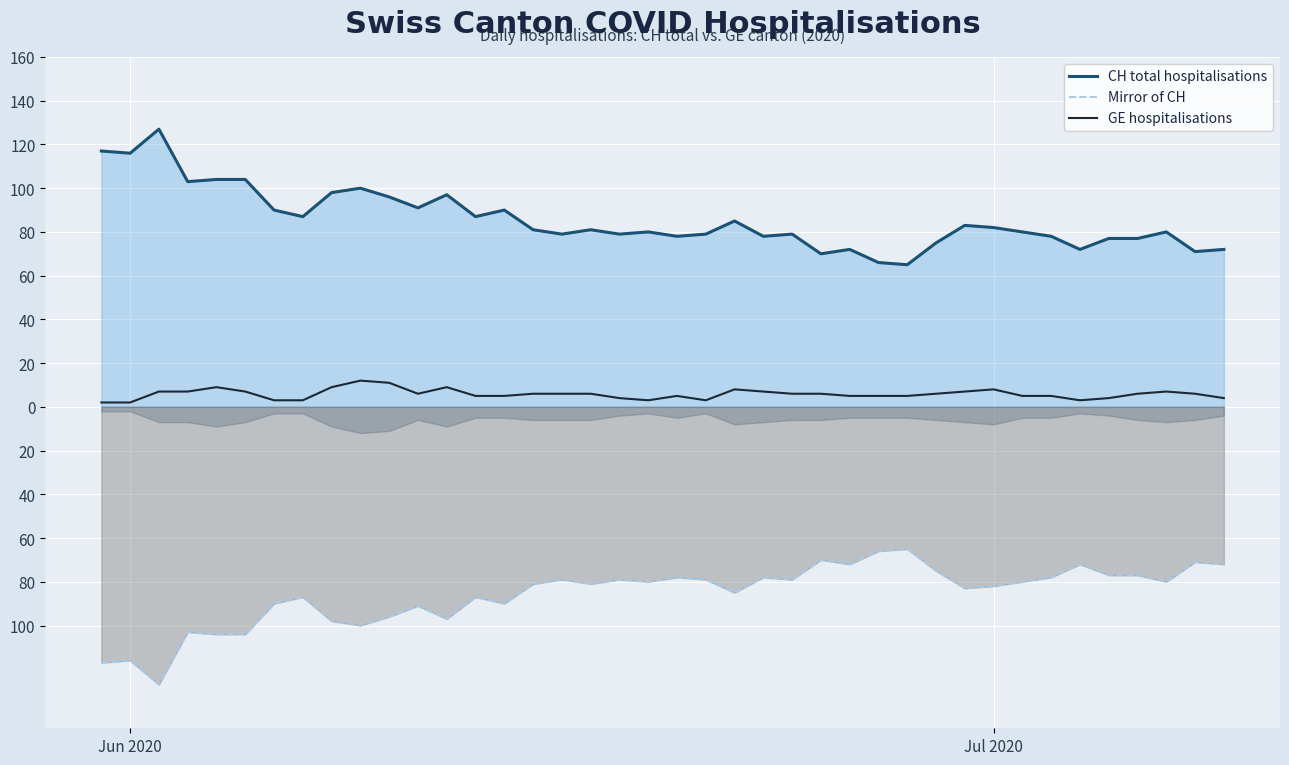

Which series has the widest spread of values?

CH total hospitalisations